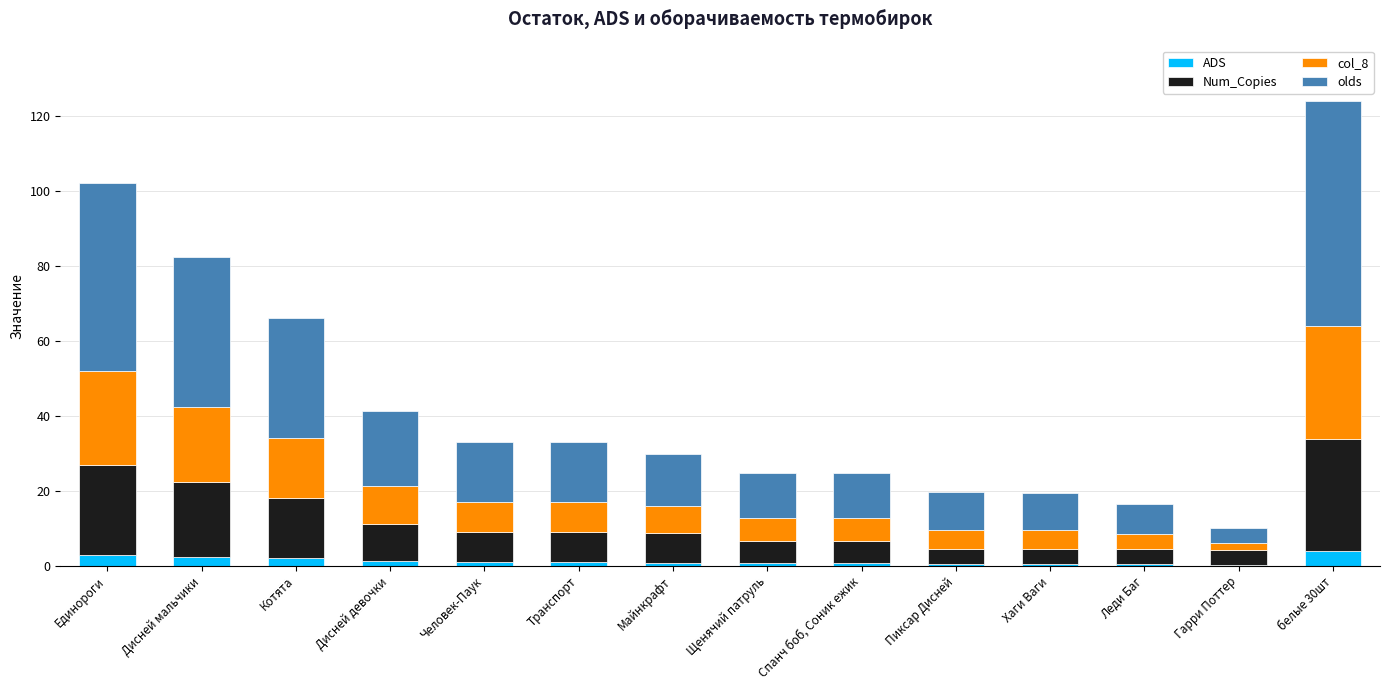

What is the highest value of the ADS series?

3.9